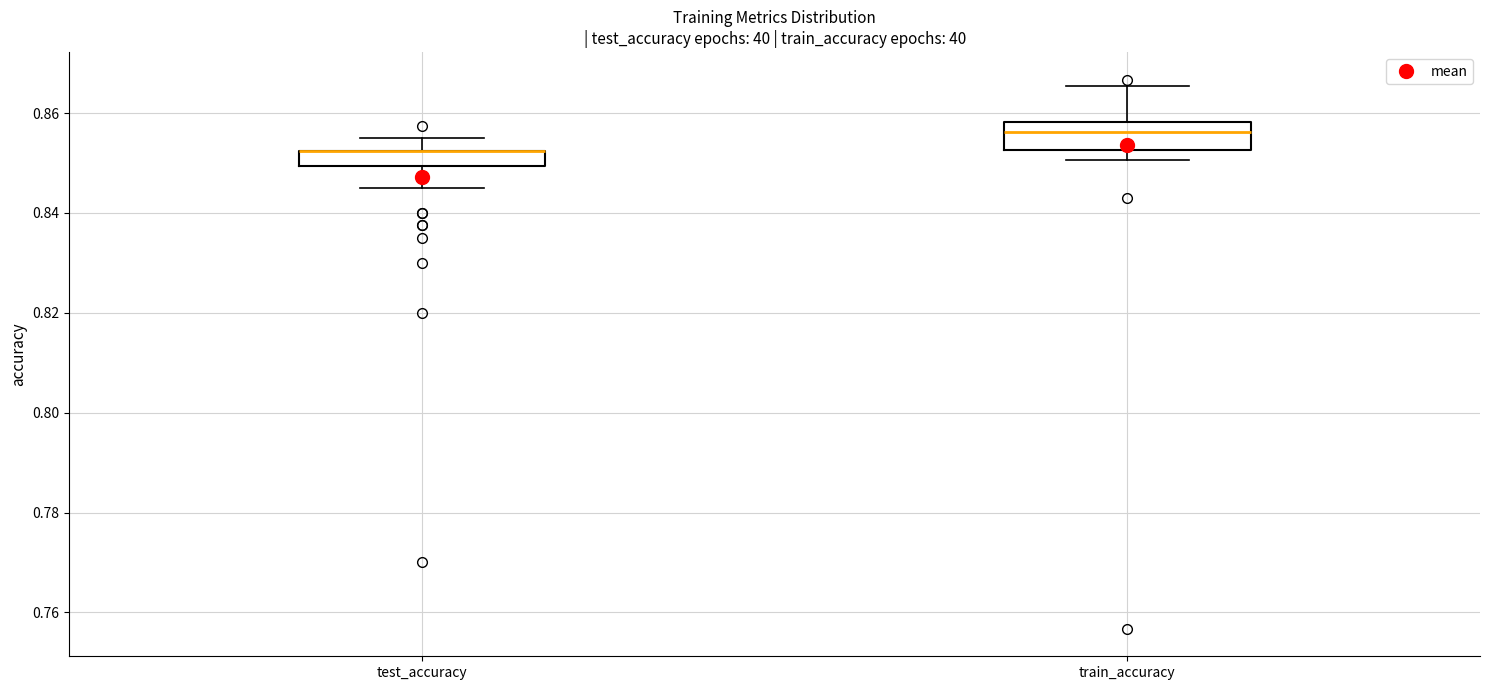

Reading left to right, read every box against the y-axis: the position of its median line, the range the box covers, and the ends of its whiskers. The values are not printed on the chart, so give them approximately, as read against the axis.

test_accuracy: median 0.852 (drawn on the box's upper edge), box 0.850 to 0.852, whiskers 0.844 to 0.854
train_accuracy: median 0.856, box 0.852 to 0.858, whiskers 0.850 to 0.866